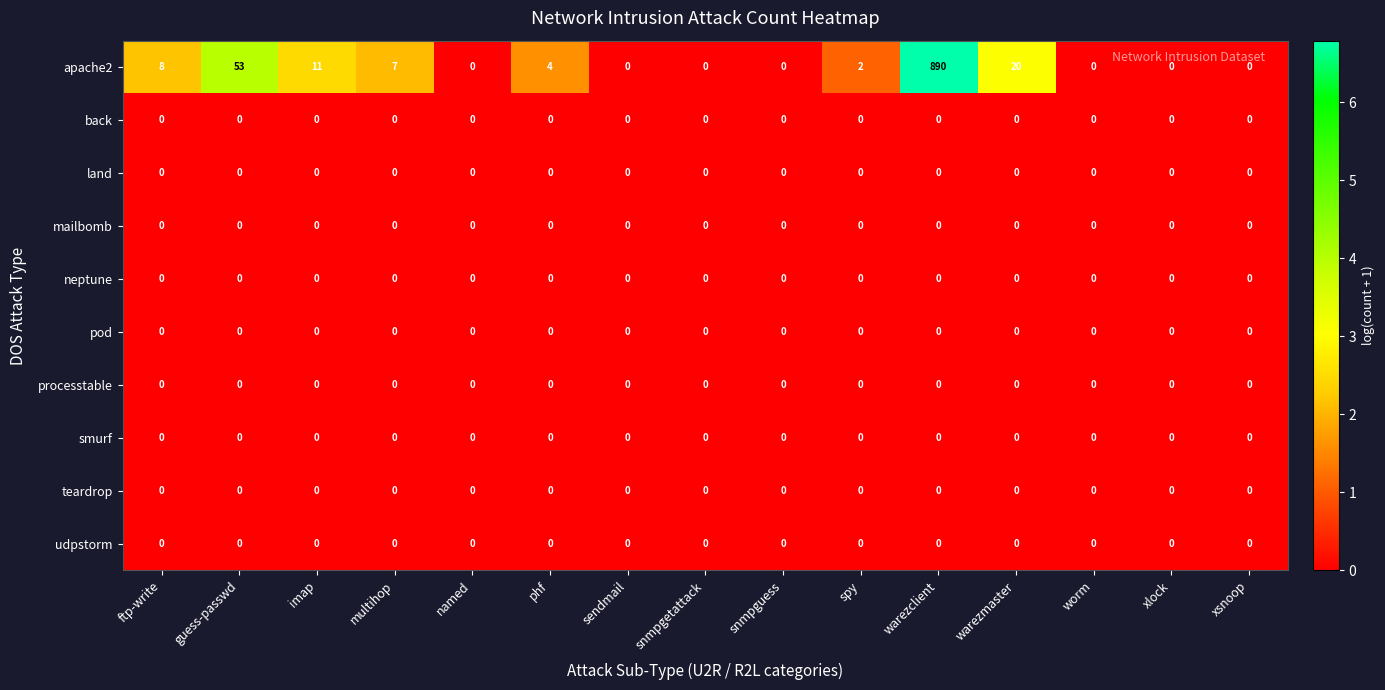

Which category has the highest value in the apache2 series?

warezclient